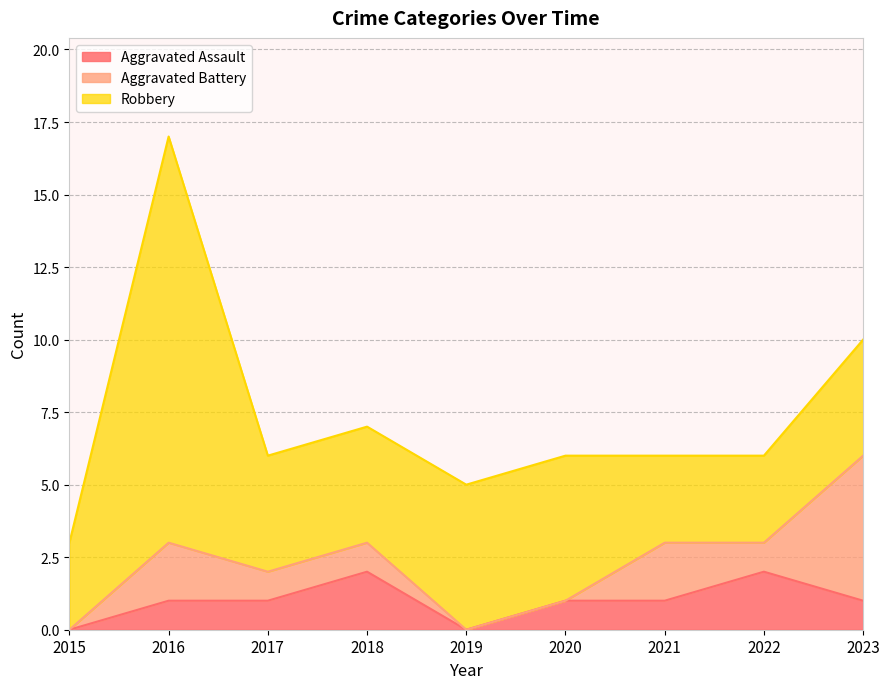

Does the chart display data point markers on the line(s)?

No